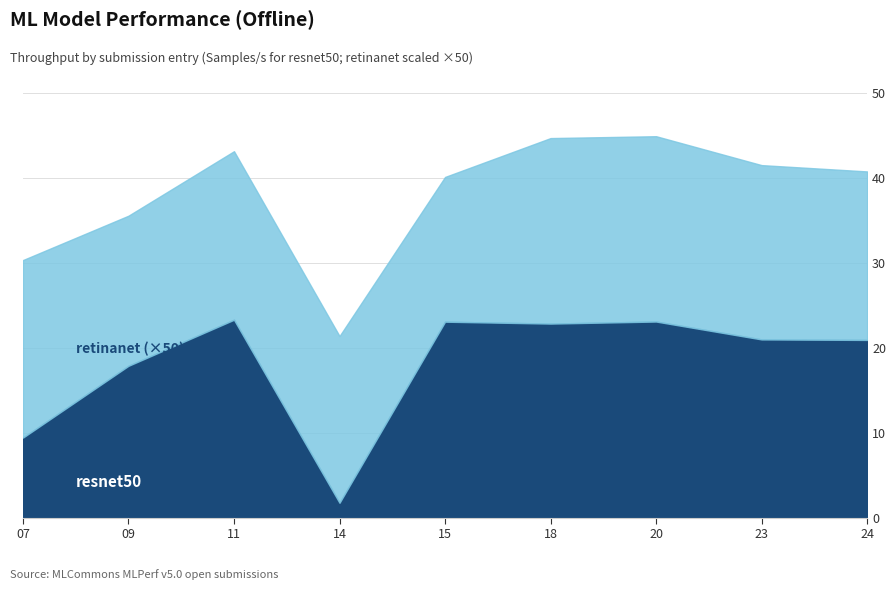

The value of retinanet at 5.0-0014 is 0.6. True or false?

False